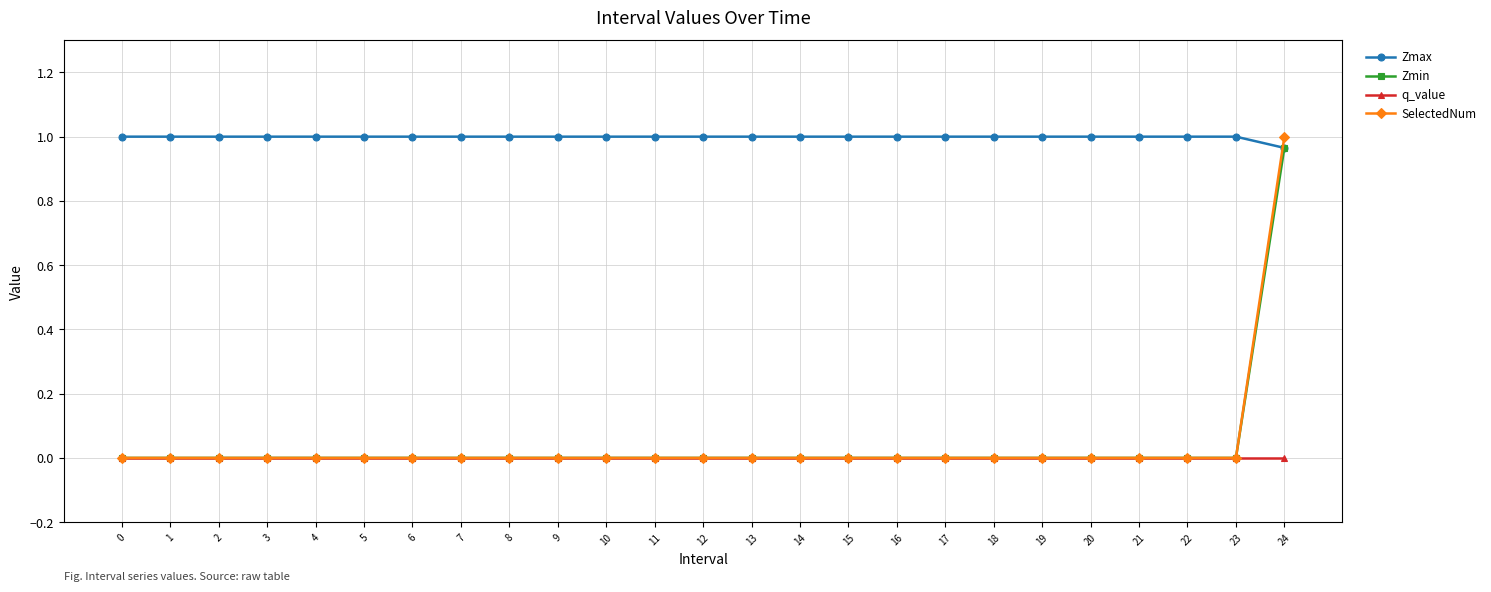

Count the SelectedNum values in the range 0 to 1.

25